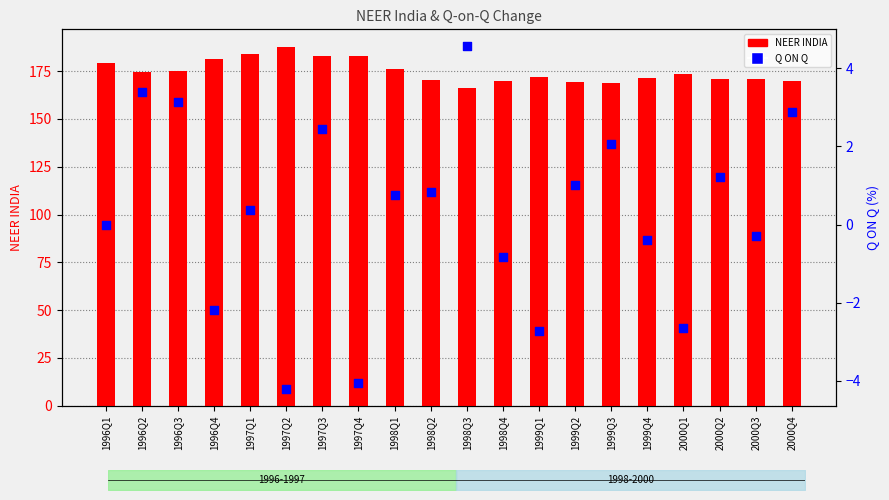

Which series has the largest Y range (max minus min)?

NEER INDIA